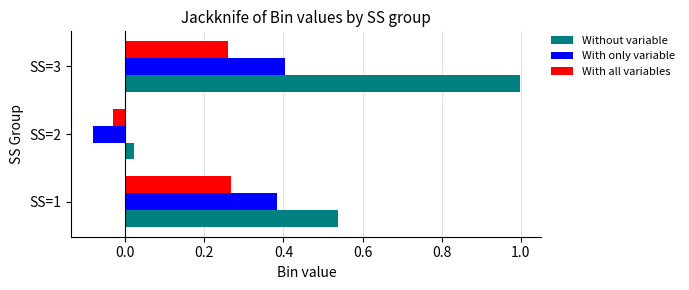

What is the approximate value of Without variable at SS=3?

1.0